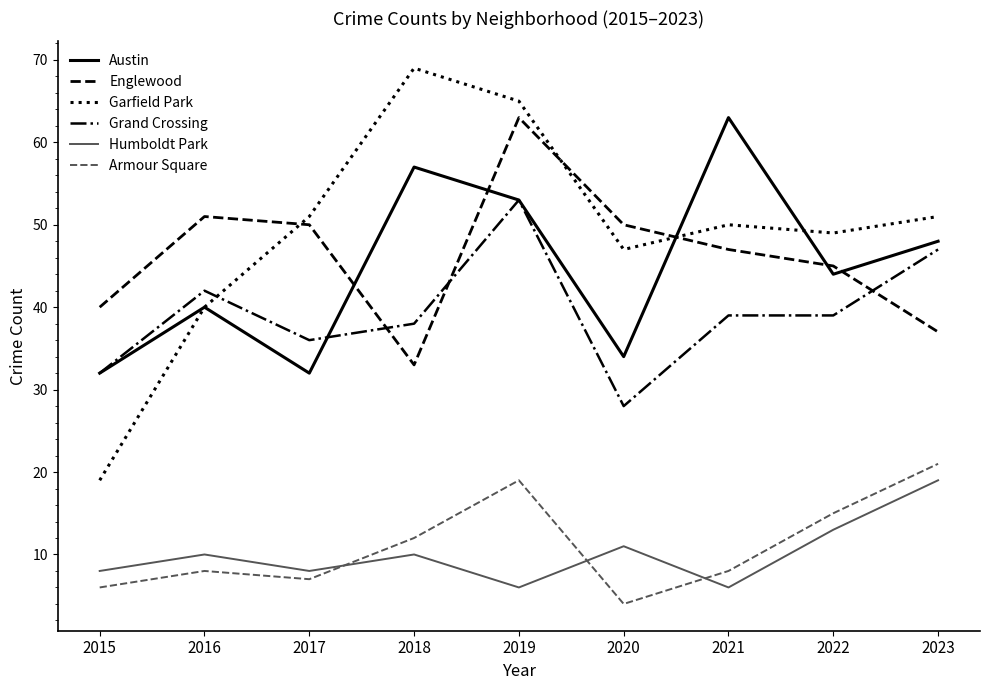

True or false: Grand Crossing has a value of 53 at 2019.

True